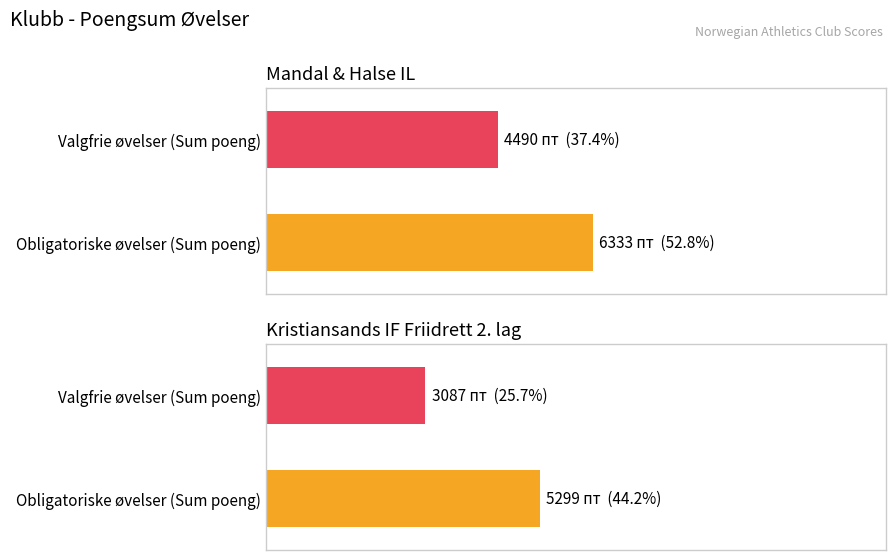

How many groups of bars are there?

2